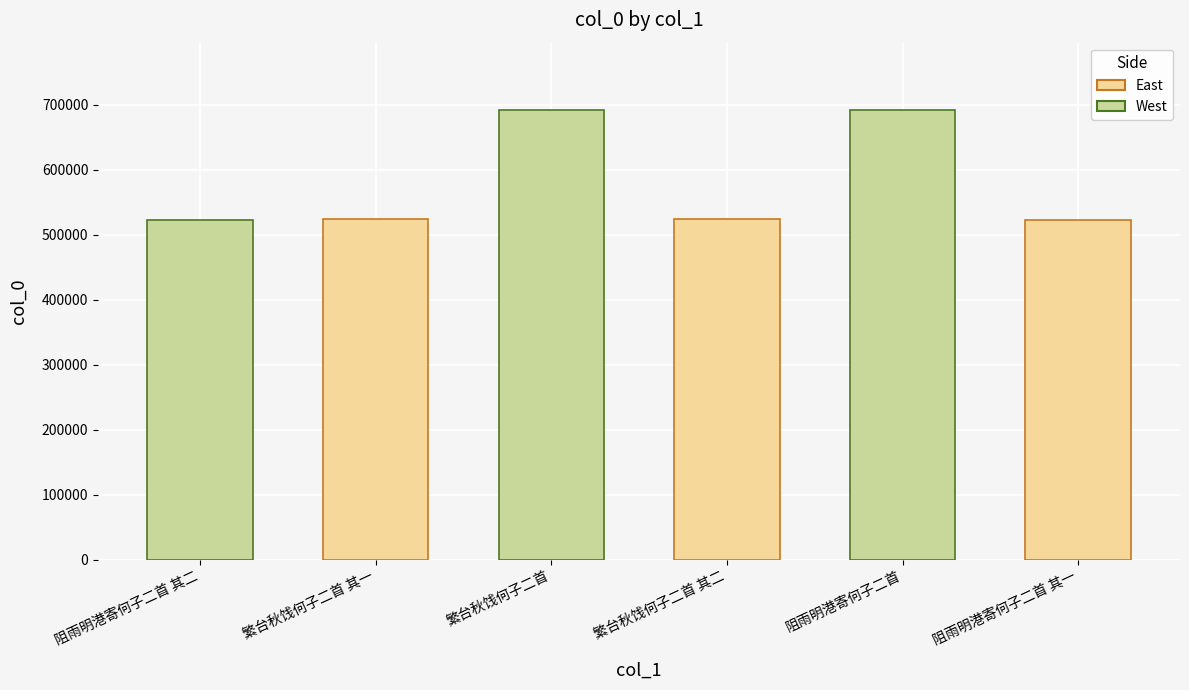

True or false: the data shows 523419 at 阻雨明港寄何子二首 其二.

True